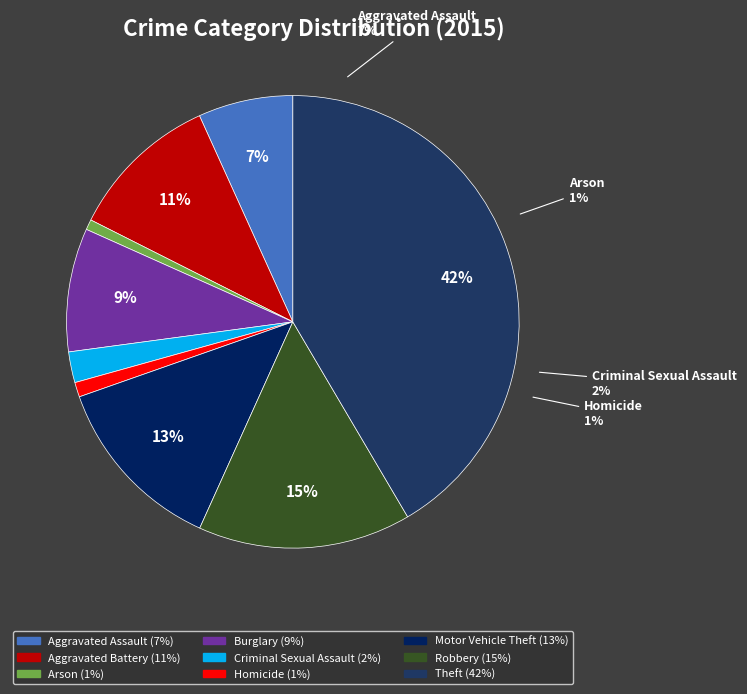

What percentage do Criminal Sexual Assault and Aggravated Assault together represent?

9.0%